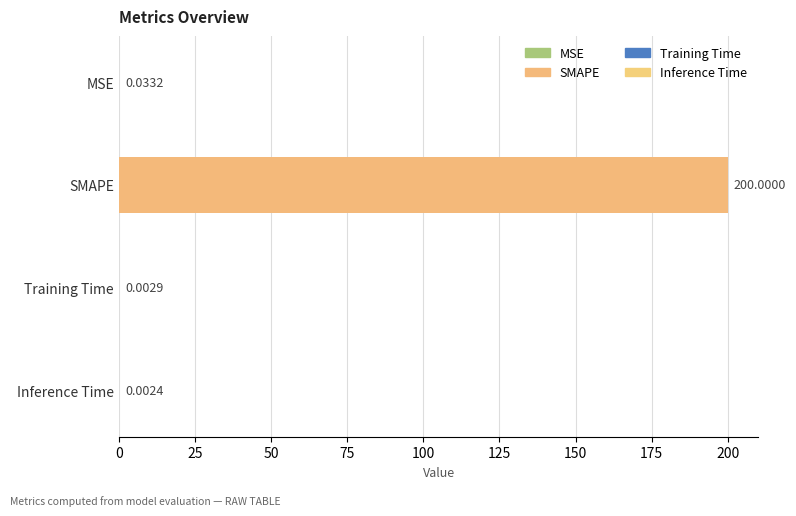

Which has a higher value, MSE or Training Time?

MSE